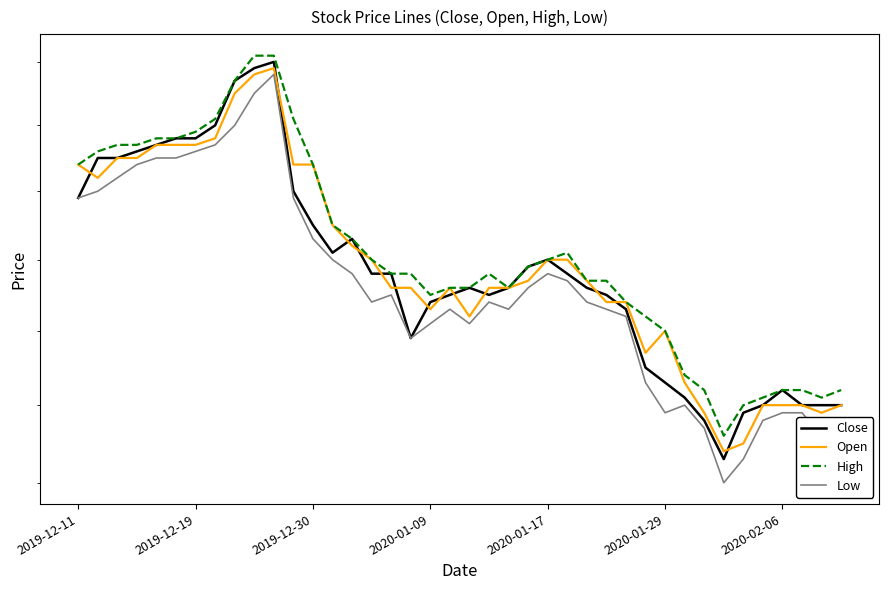

How many intersections are there between Close and Open?

13